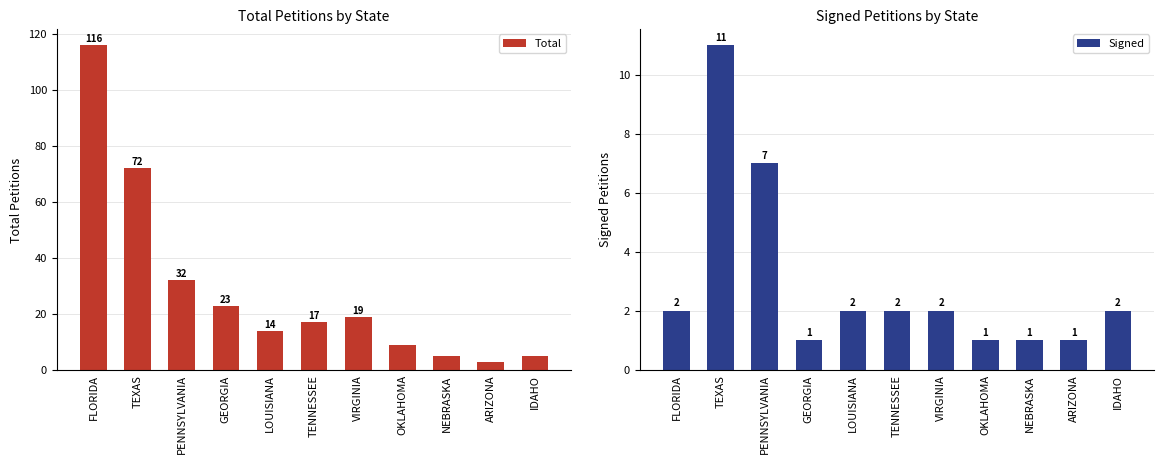

Rank the categories by Signed value from highest to lowest.

TEXAS, PENNSYLVANIA, FLORIDA, LOUISIANA, TENNESSEE, VIRGINIA, IDAHO, GEORGIA, OKLAHOMA, NEBRASKA, ARIZONA